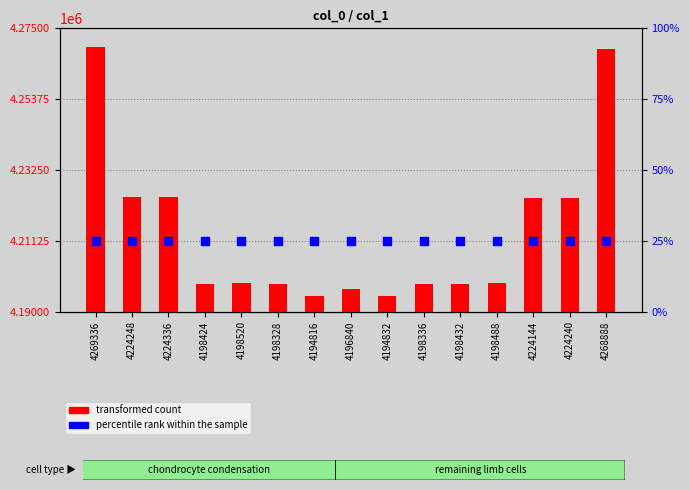

Is the value of transformed count at 4269336 greater than the value of percentile rank within the sample at 4224144?

Yes